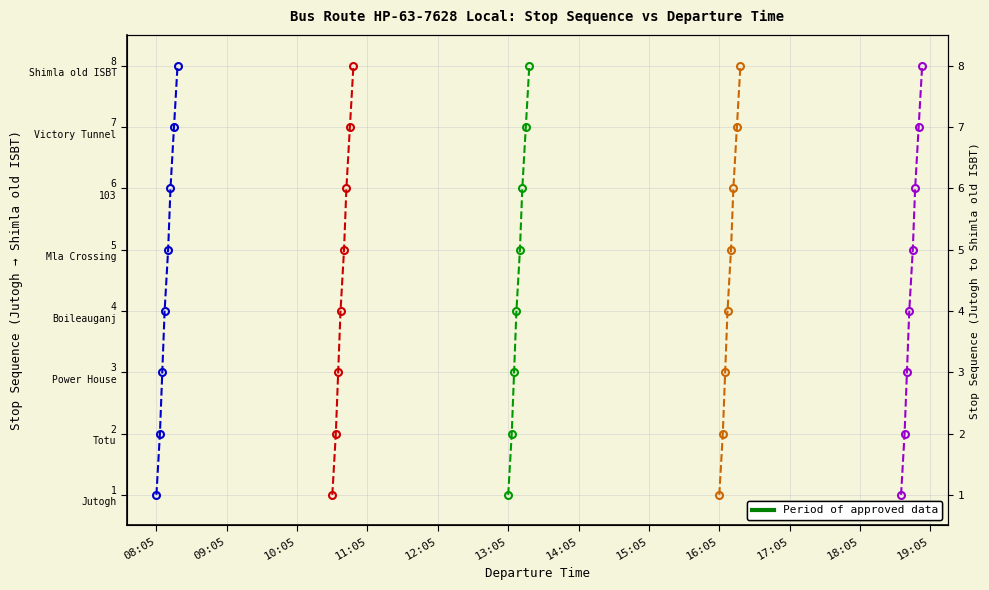

How many values in the Trip 5 (18:40) series are below 5?

4